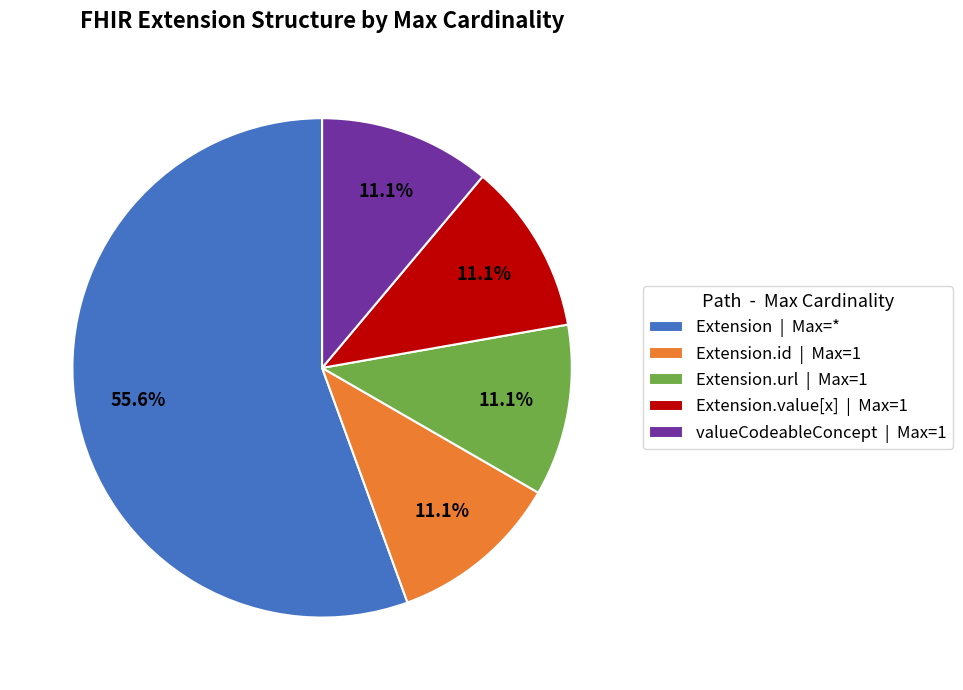

Do Extension.value[x] | Max=1 and valueCodeableConcept | Max=1 together represent more than half of the pie?

No